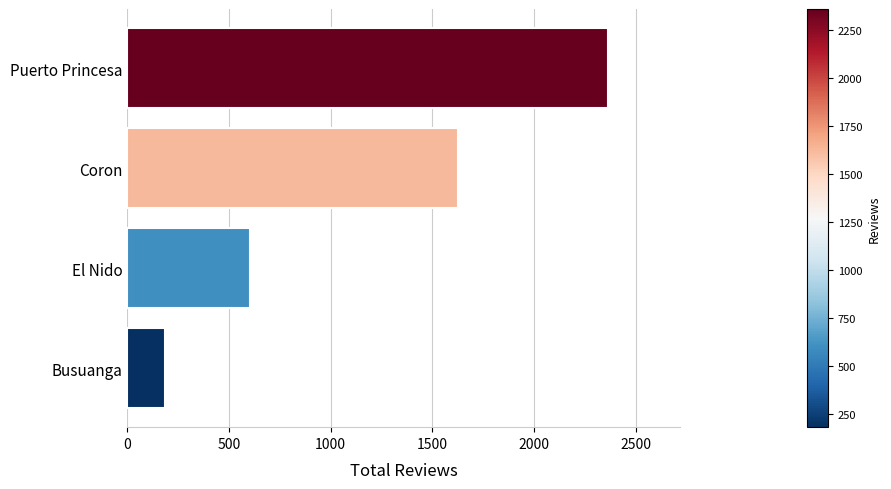

At which label is the value closest to 1272?

Coron